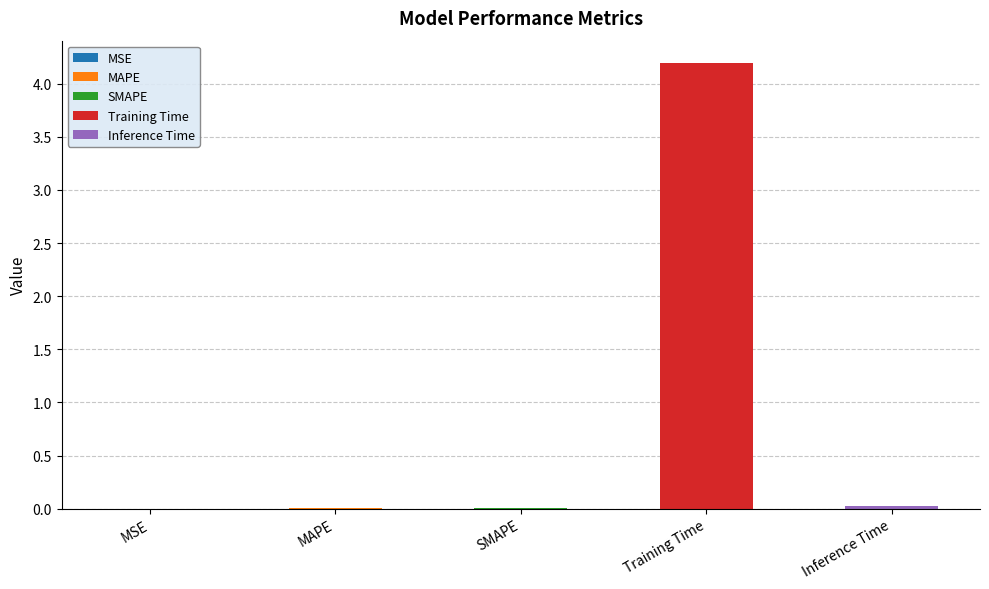

Read the value at Training Time.

4.2